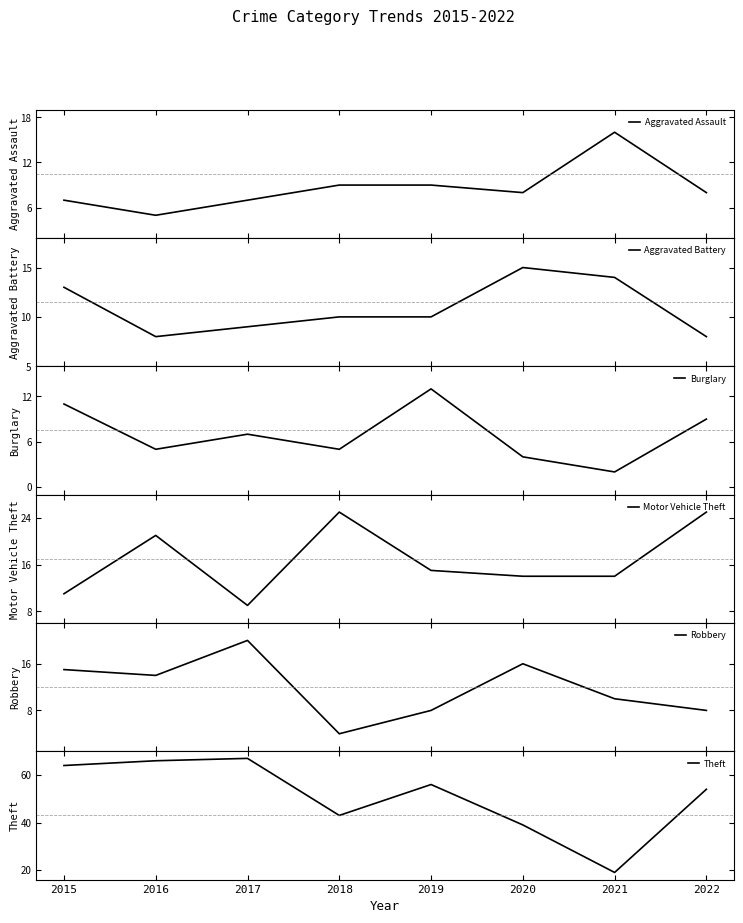

Read the Aggravated Battery value at 2016.

8